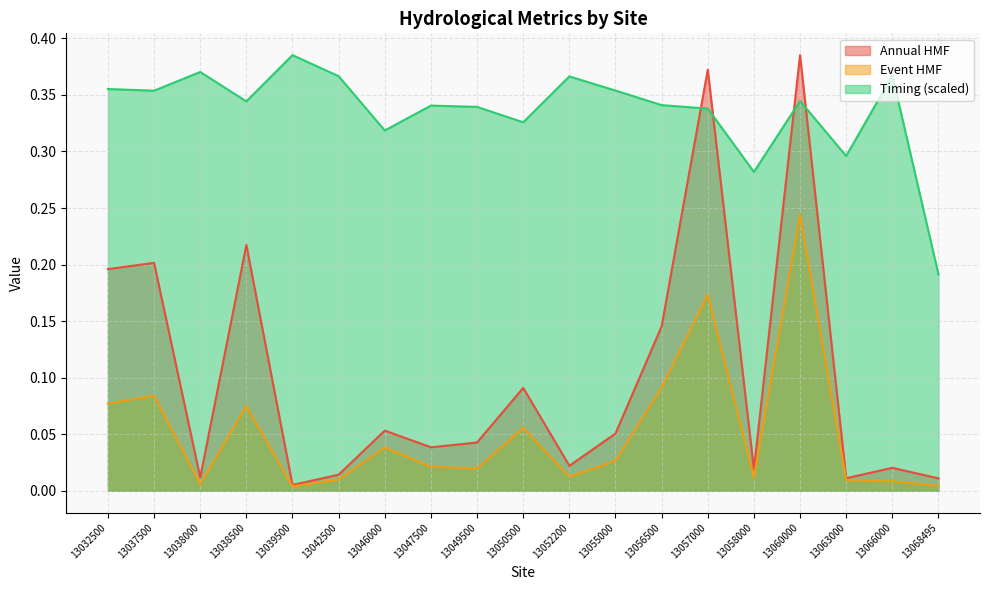

At which label is timing closest to 0?

13068495